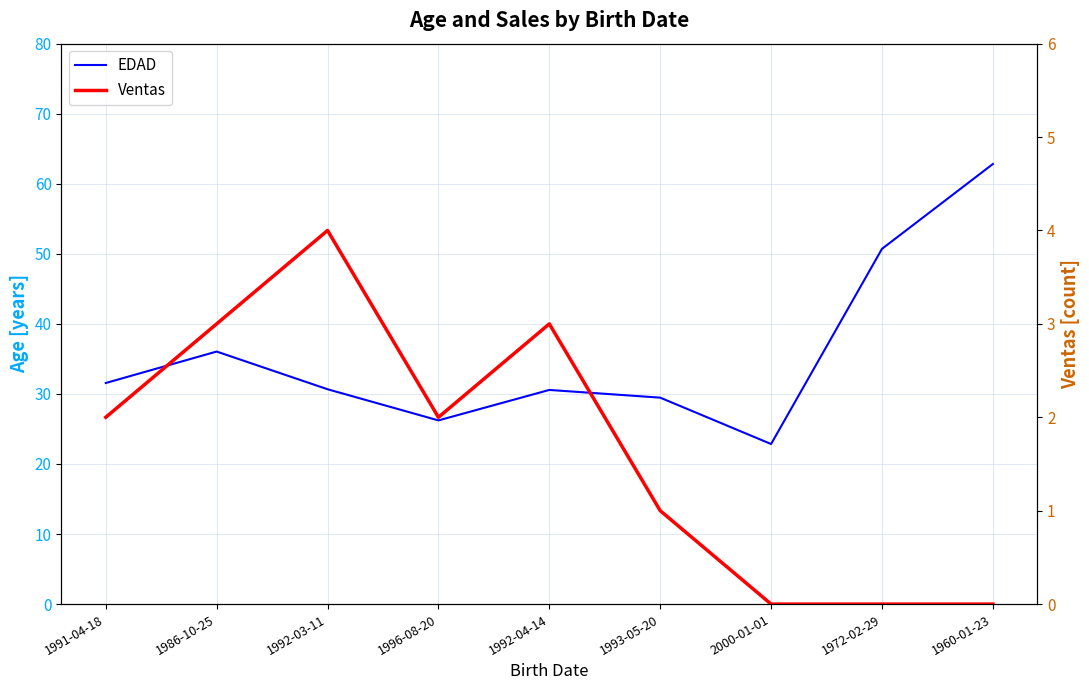

Reading left to right, list all the values displayed in this chart.

EDAD: 31.6	36.0	30.7	26.2	30.6	29.5	22.9	50.7	62.8
Ventas: 2.0	3.0	4.0	2.0	3.0	1.0	0.0	0.0	0.0